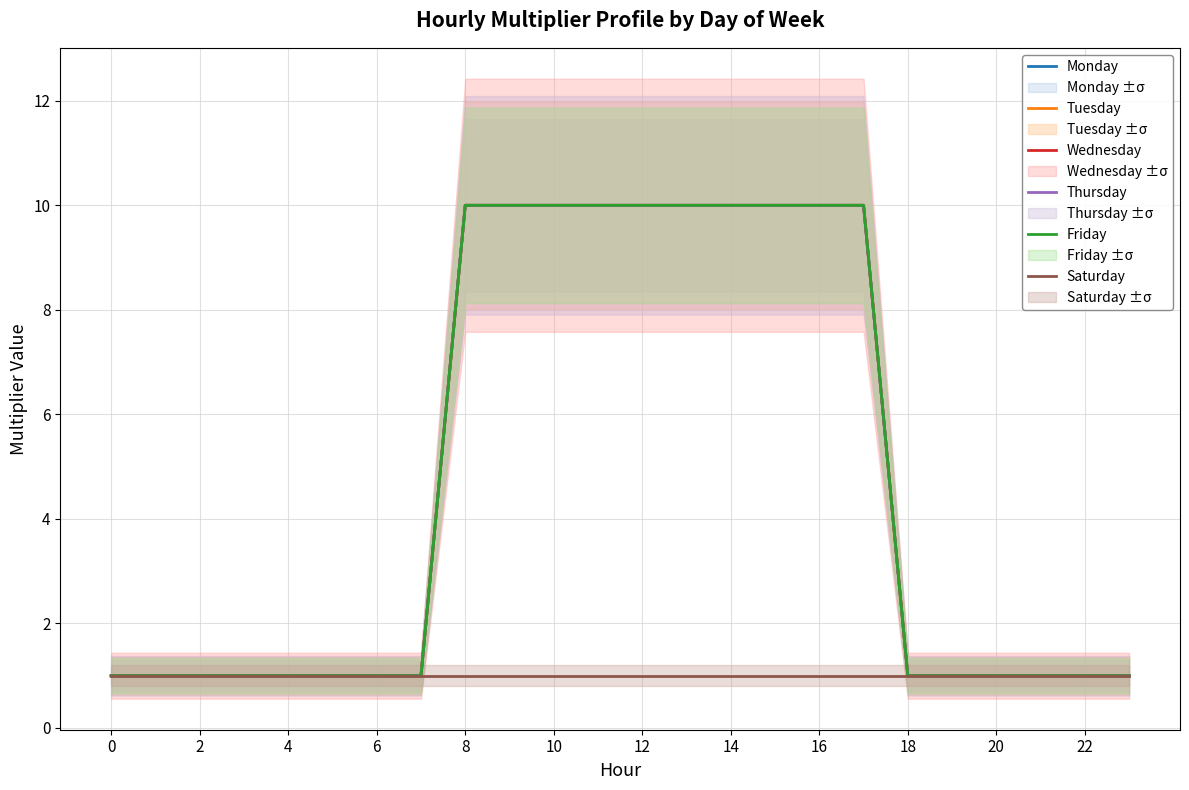

True or false: Friday and Saturday cross at least once.

False